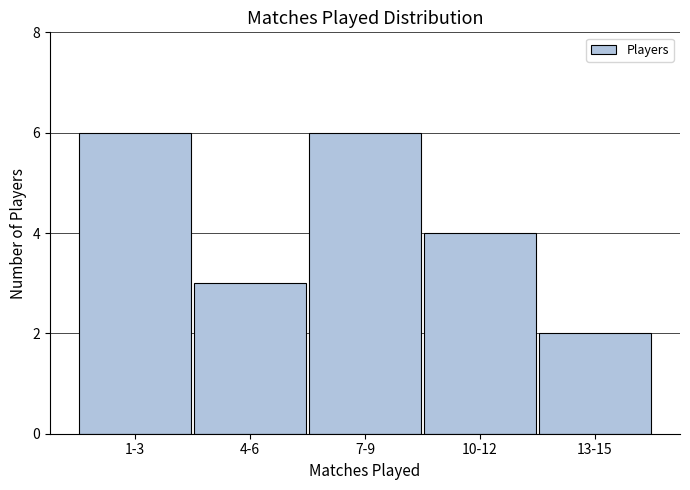

Reading left to right, what are all the values shown in this chart?

1-3=6	4-6=3	7-9=6	10-12=4	13-15=2